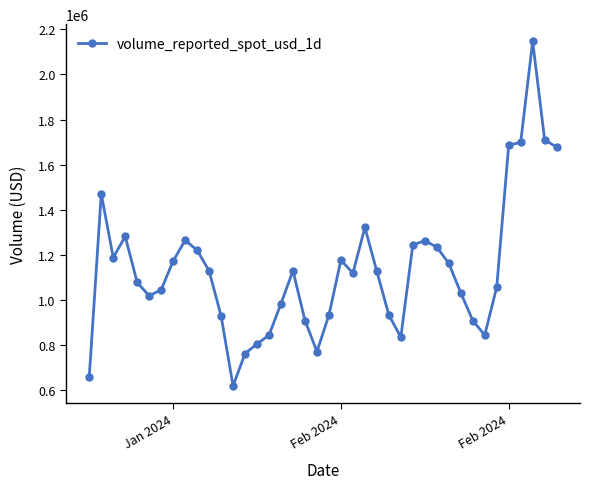

What is the difference between the second highest and minimum values?

1090946.9